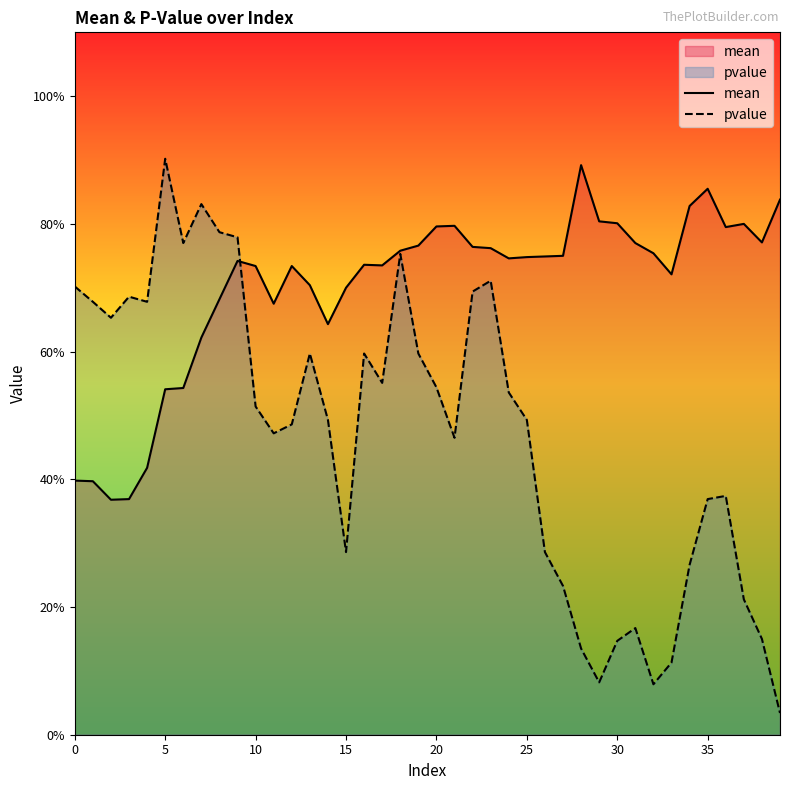

Reading right to left, what are all the values shown in this chart?

mean: 0.8	0.8	0.8	0.8	0.9	0.8	0.7	0.8	0.8	0.8	0.8	0.9	0.8	0.7	0.7	0.7	0.8	0.8	0.8	0.8	0.8	0.8	0.7	0.7	0.7	0.6	0.7	0.7	0.7	0.7	0.7	0.7	0.6	0.5	0.5	0.4	0.4	0.4	0.4	0.4
pvalue: 0.0	0.1	0.2	0.4	0.4	0.3	0.1	0.1	0.2	0.1	0.1	0.1	0.2	0.3	0.5	0.5	0.7	0.7	0.5	0.5	0.6	0.8	0.6	0.6	0.3	0.5	0.6	0.5	0.5	0.5	0.8	0.8	0.8	0.8	0.9	0.7	0.7	0.7	0.7	0.7